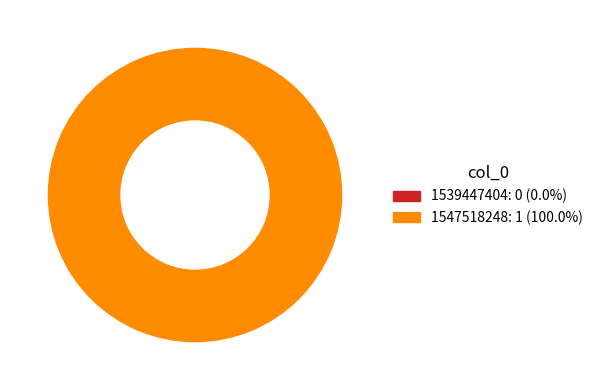

How many segments does this pie chart have?

2